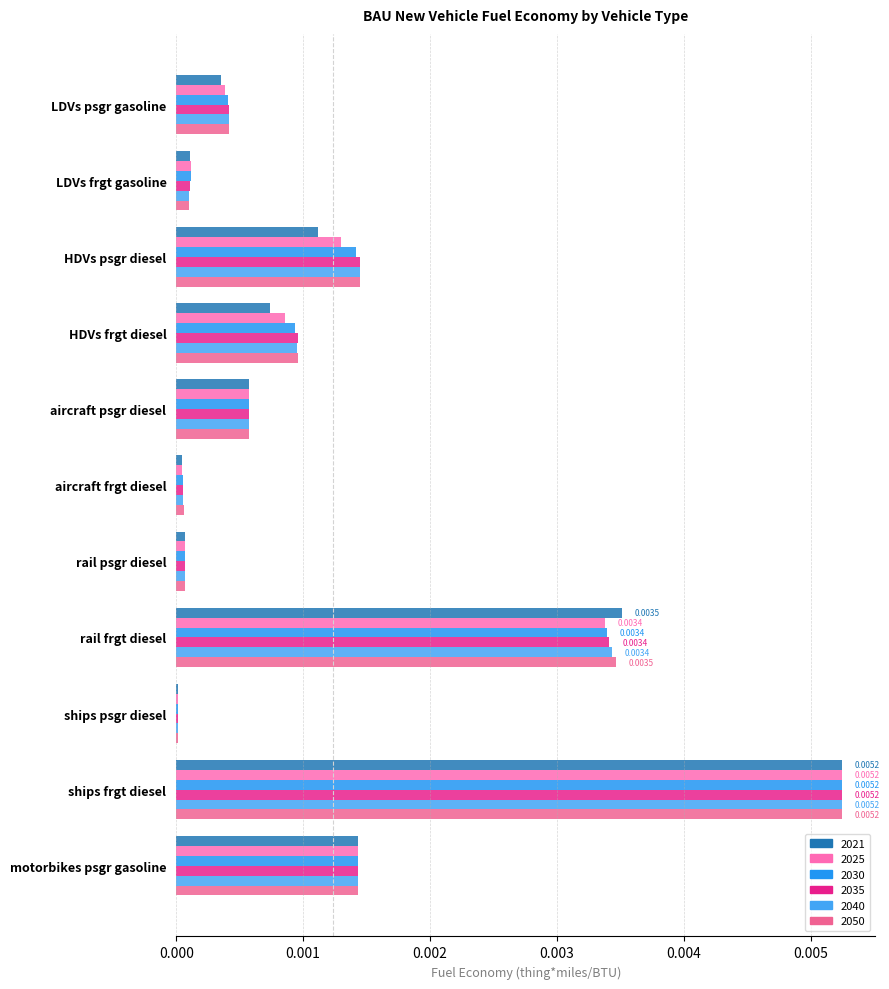

At which label is 2025 closest to 0?

ships psgr diesel